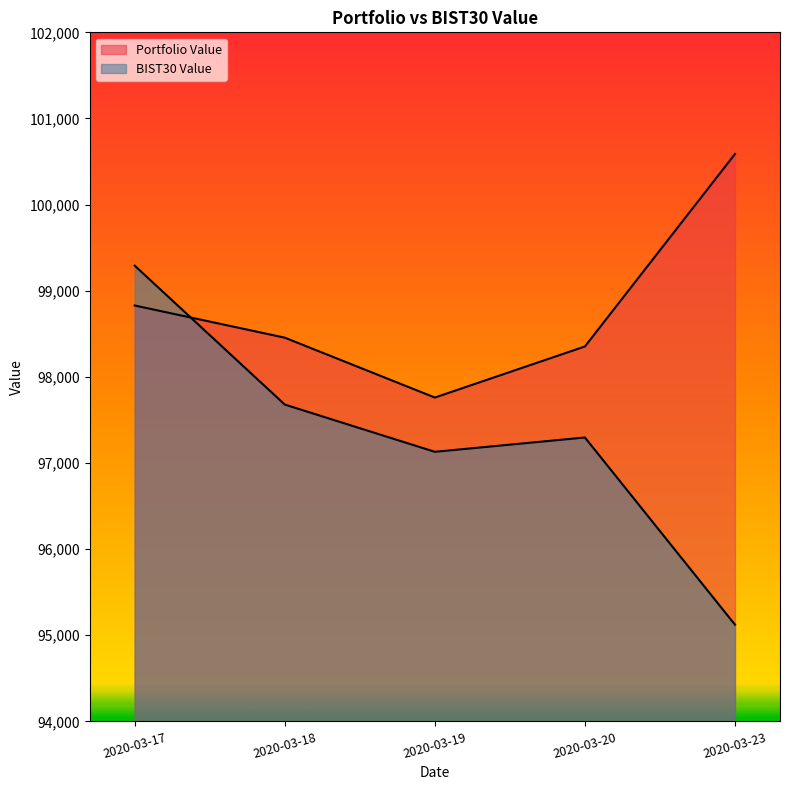

Reading right to left, list all the values displayed in this chart.

Portfolio Value: 100587.5	98353.0	97760.0	98455.3	98828.5
BIST30 Value: 95123.0	97296.3	97129.9	97678.5	99291.4